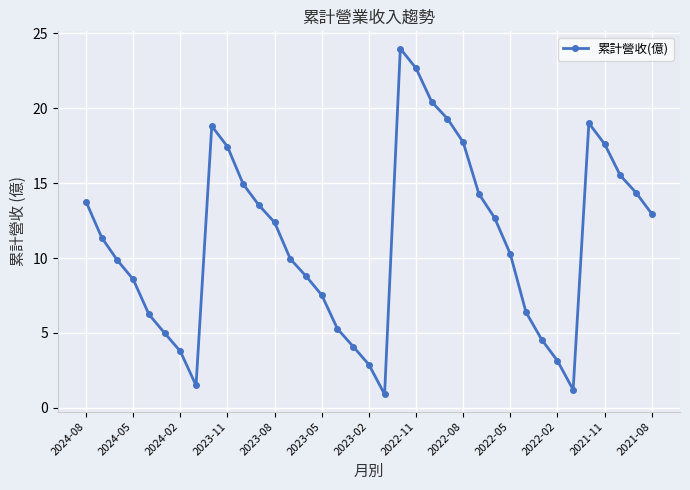

What is the difference between the maximum and minimum values?

23.1